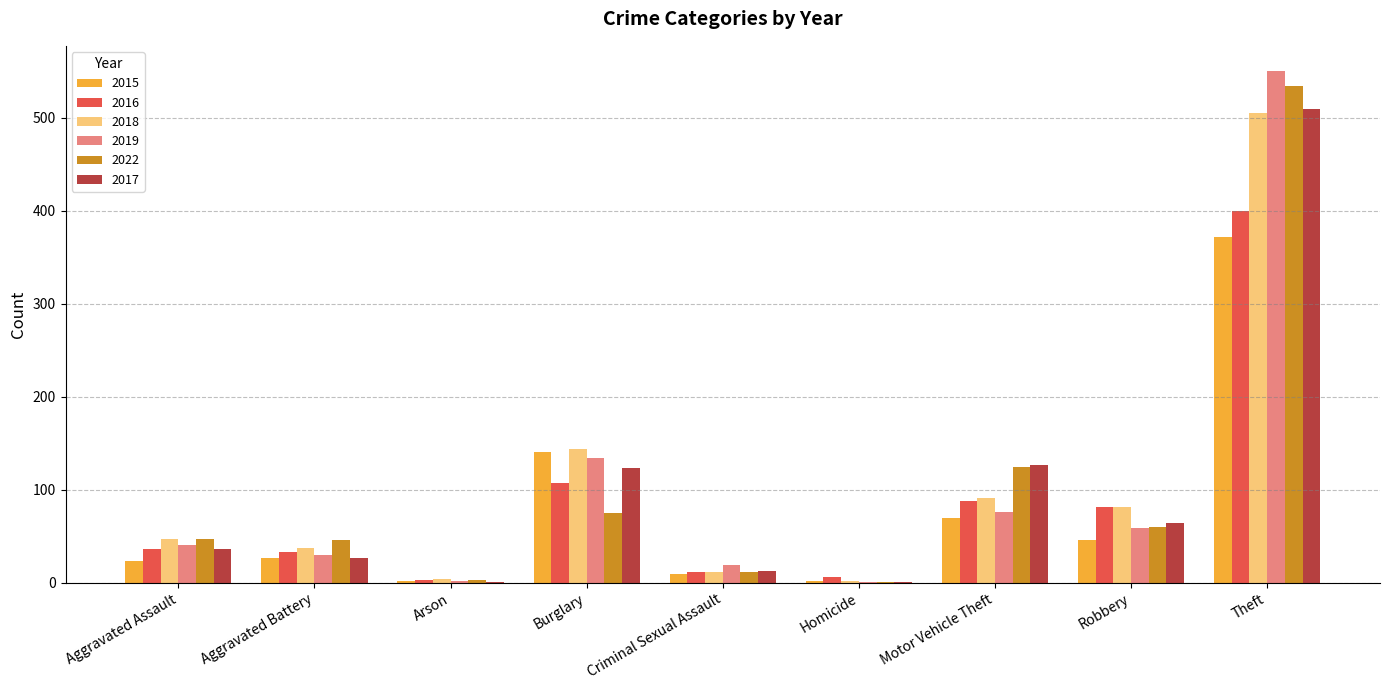

What is the spread (max minus min) of values at Burglary?

69